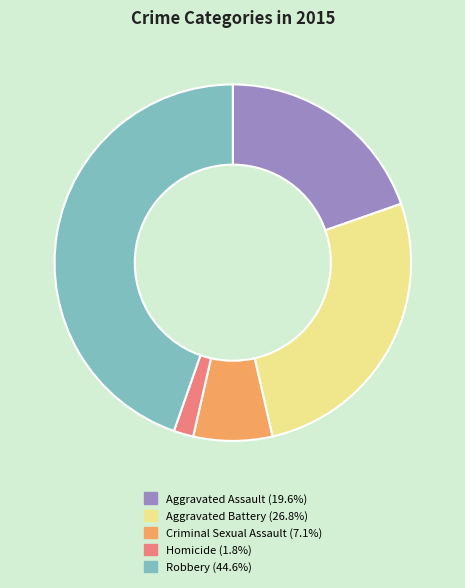

Which has a higher value, Robbery or Aggravated Battery?

Robbery